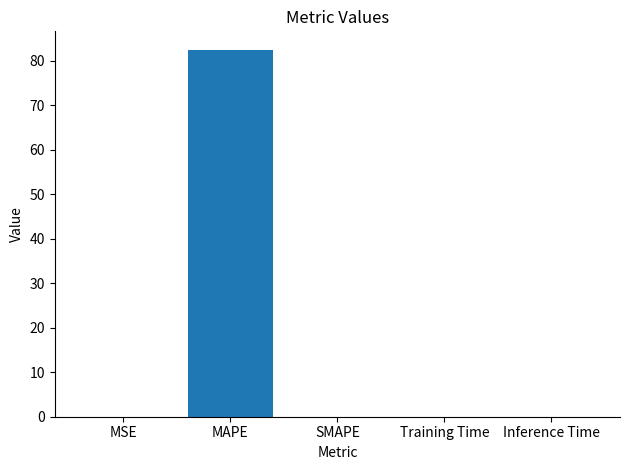

The chart shows a value of 0.0 at Training Time. True or false?

True